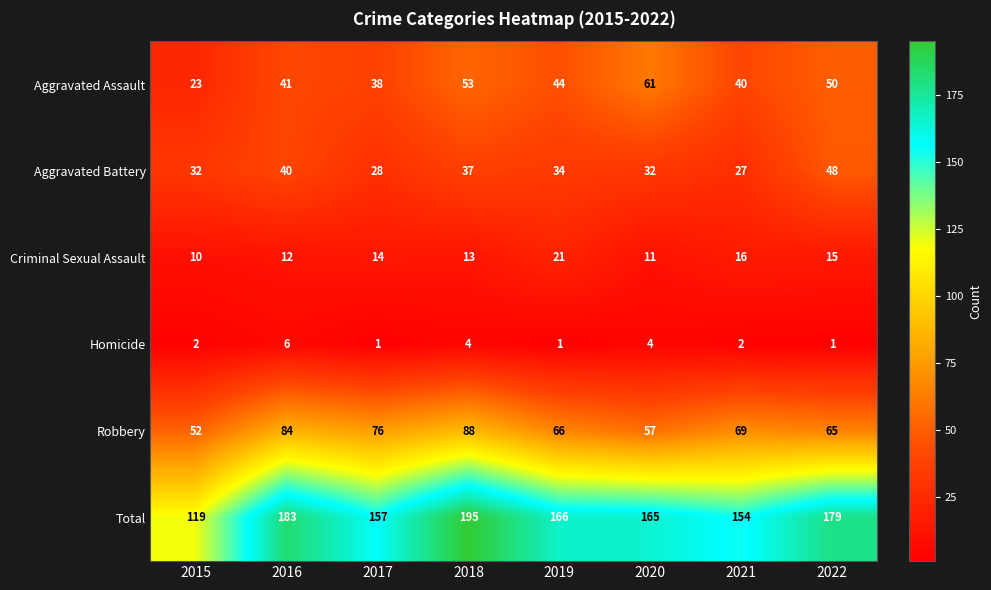

Which series has the widest spread of values?

Total